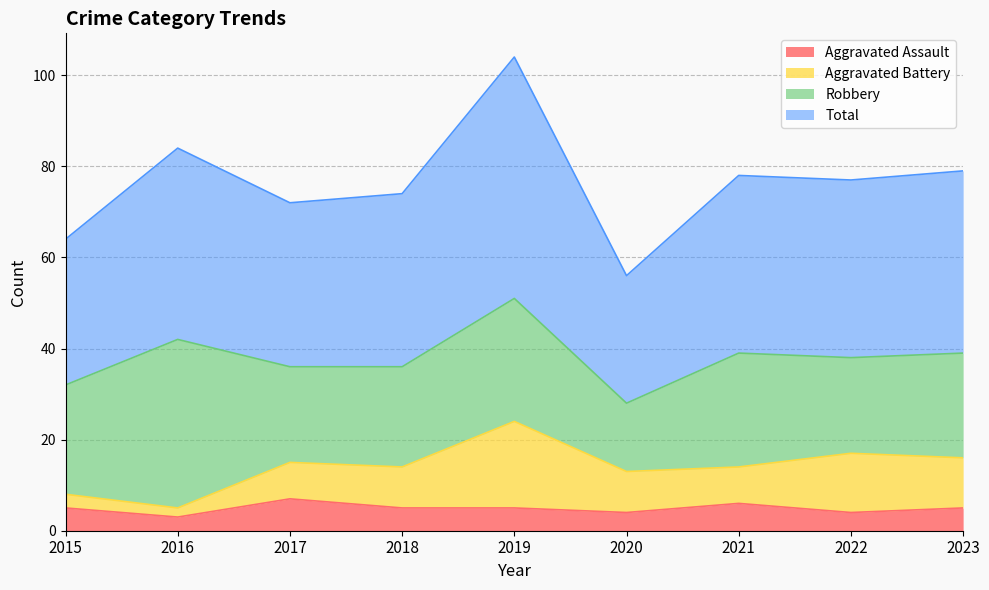

The Total series shows 72 at 2017. True or false?

True